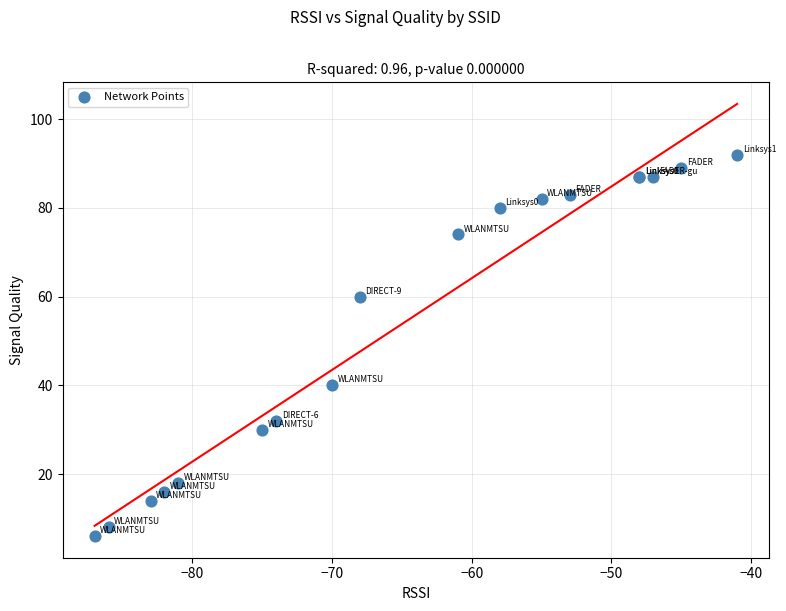

What Y value in the scatter plot is closest to 49?

40